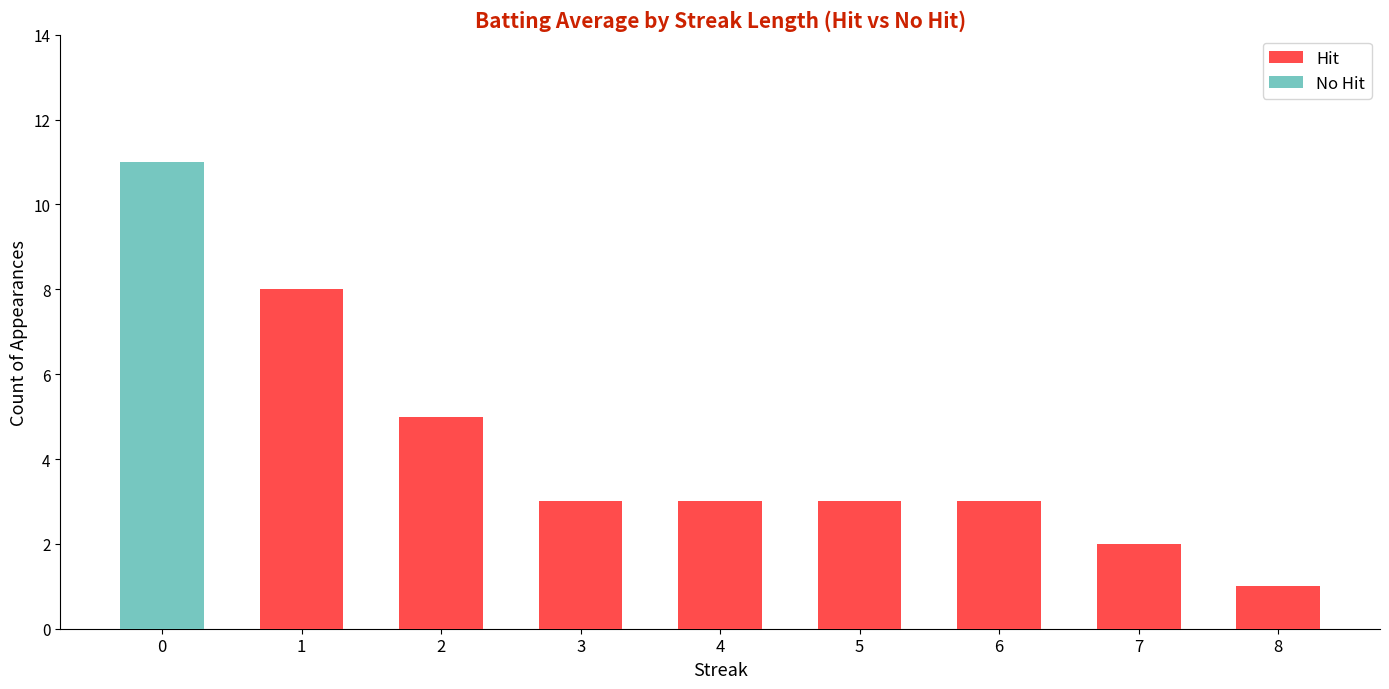

How many Hit values are between 2 and 3?

5